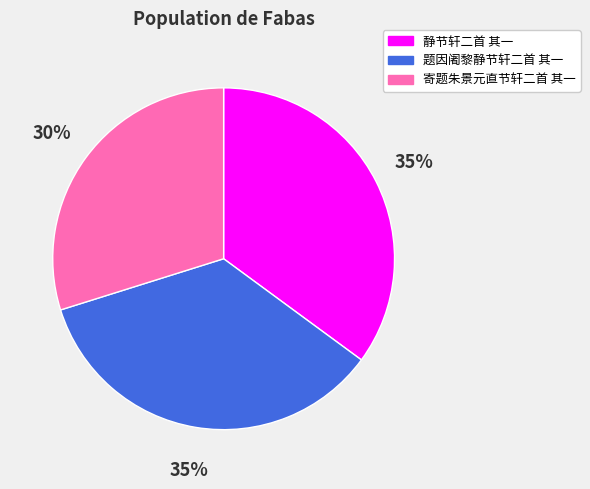

To the nearest percent, what is the average slice percentage?

33%